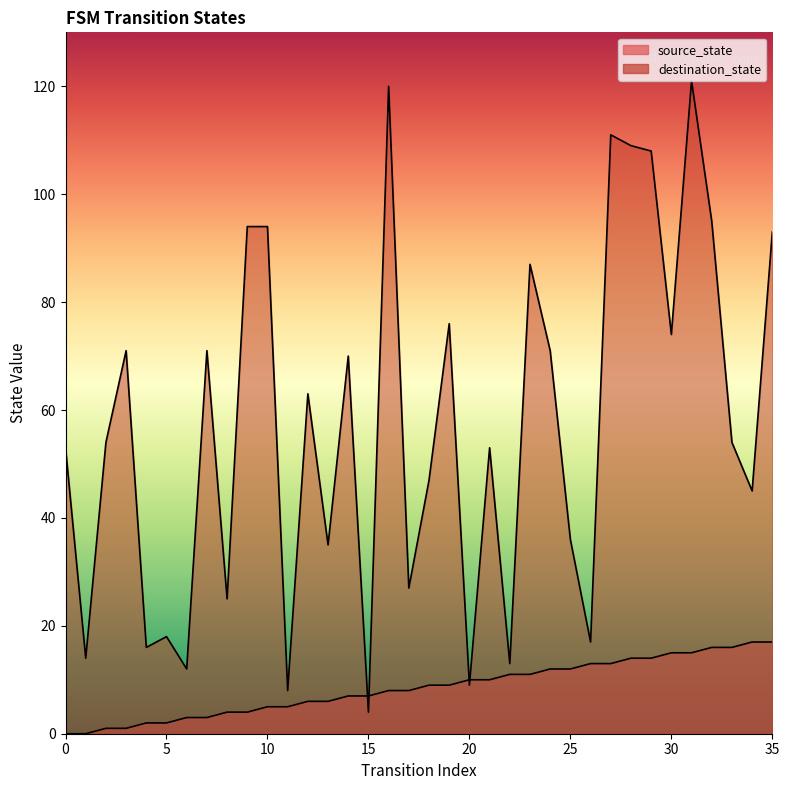

Read the source_state value at 15.

7